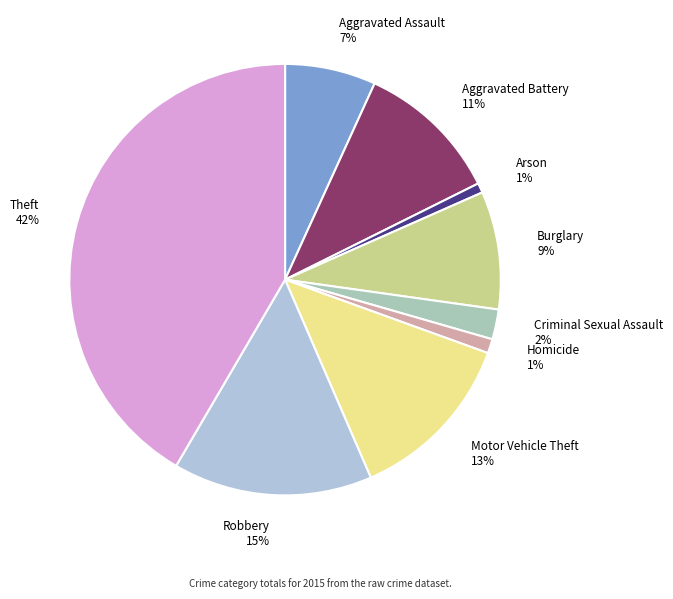

Does Aggravated Battery represent more than half of the total?

No